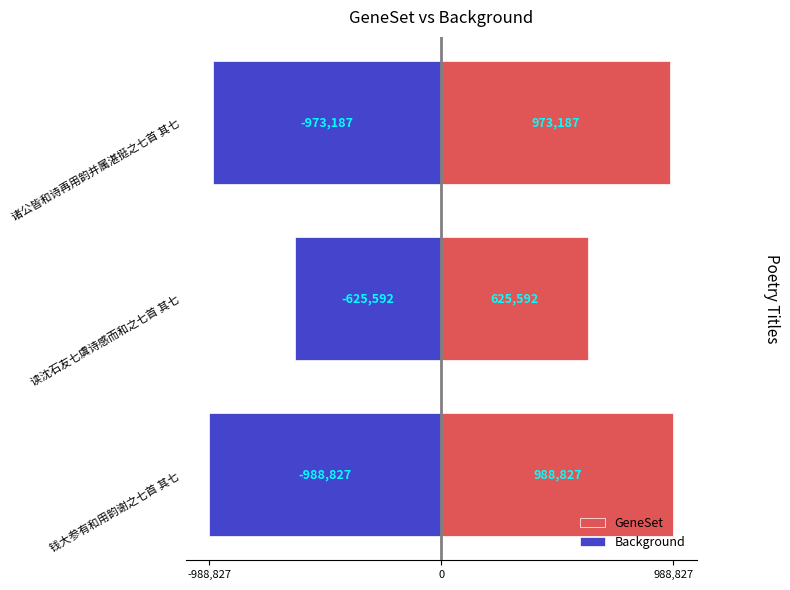

Does the chart contain stacked bars?

No